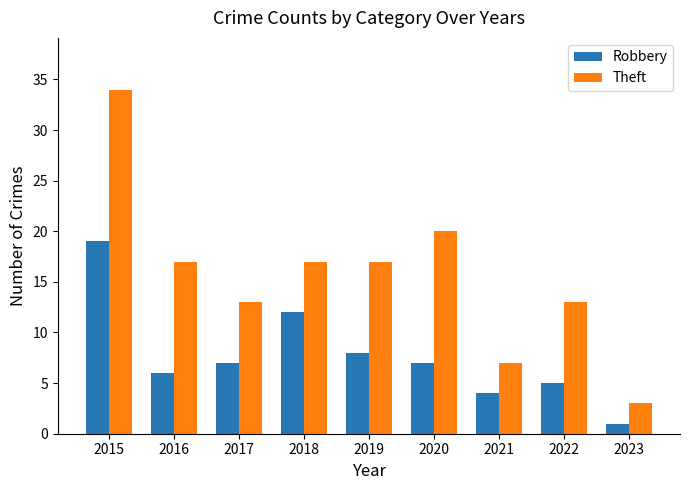

At which label does Robbery reach its minimum?

2023